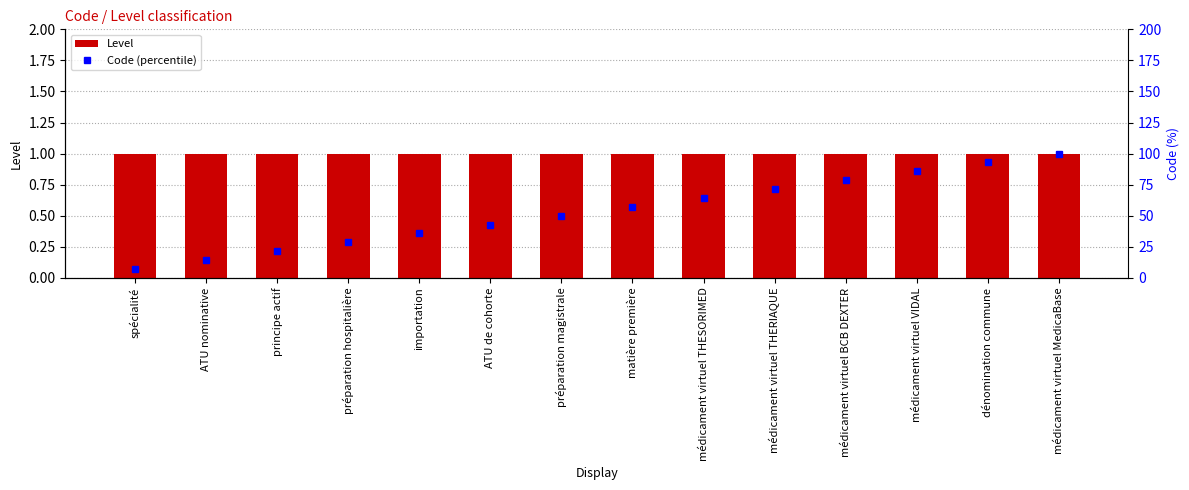

How many categories are shown in the chart?

14